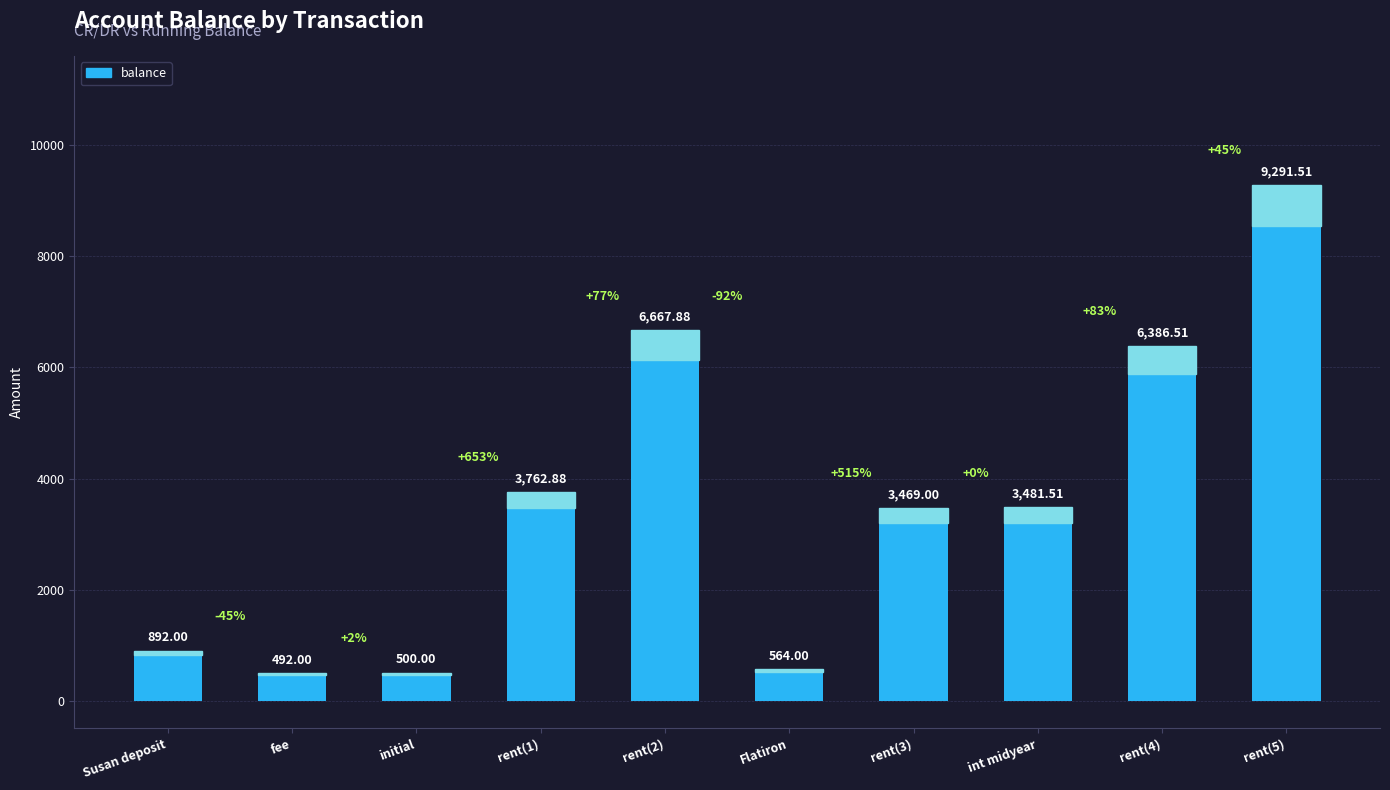

What is the sum of the values at rent(1) and rent(5)?

13054.4